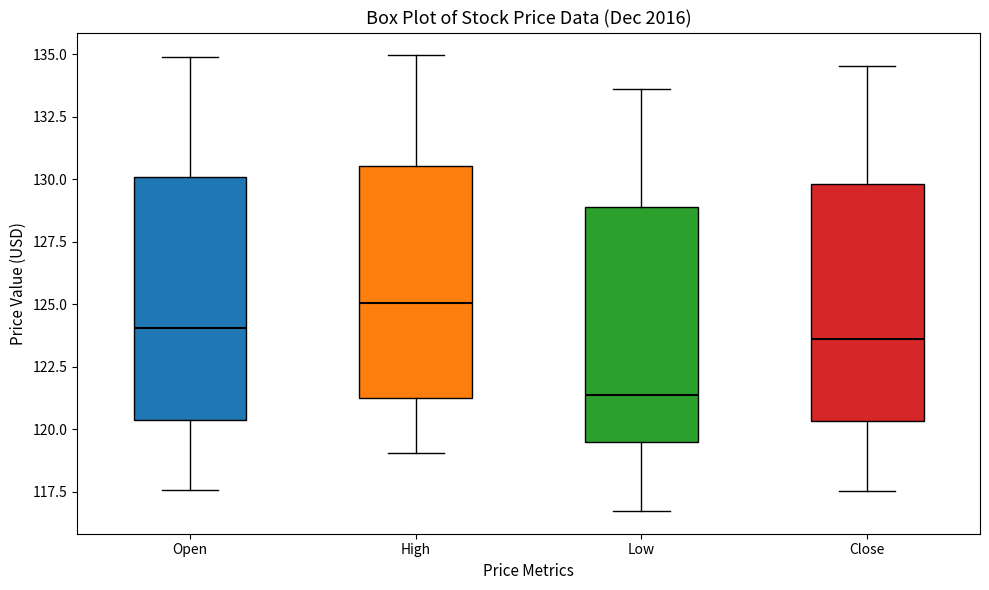

Which box has the highest median line?

High